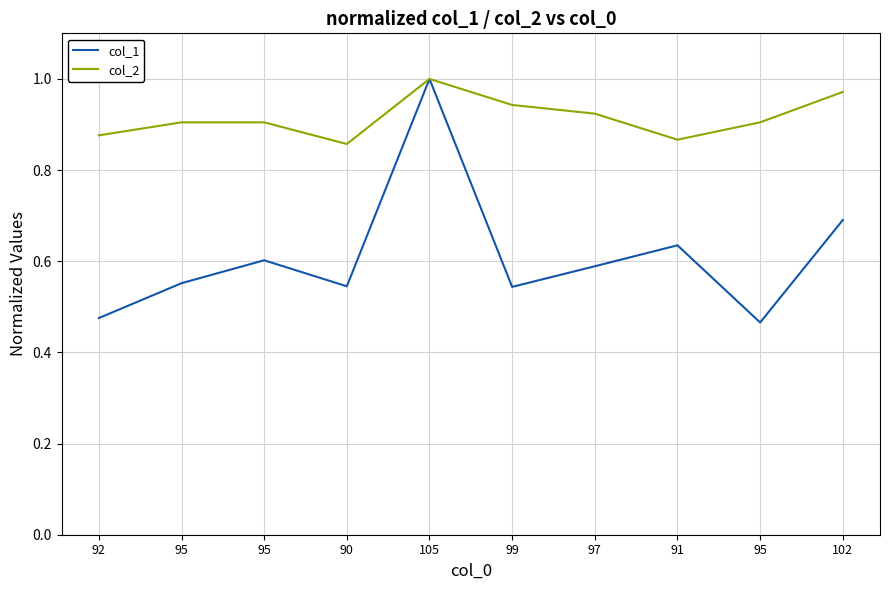

Where is the first local minimum for col_1?

90